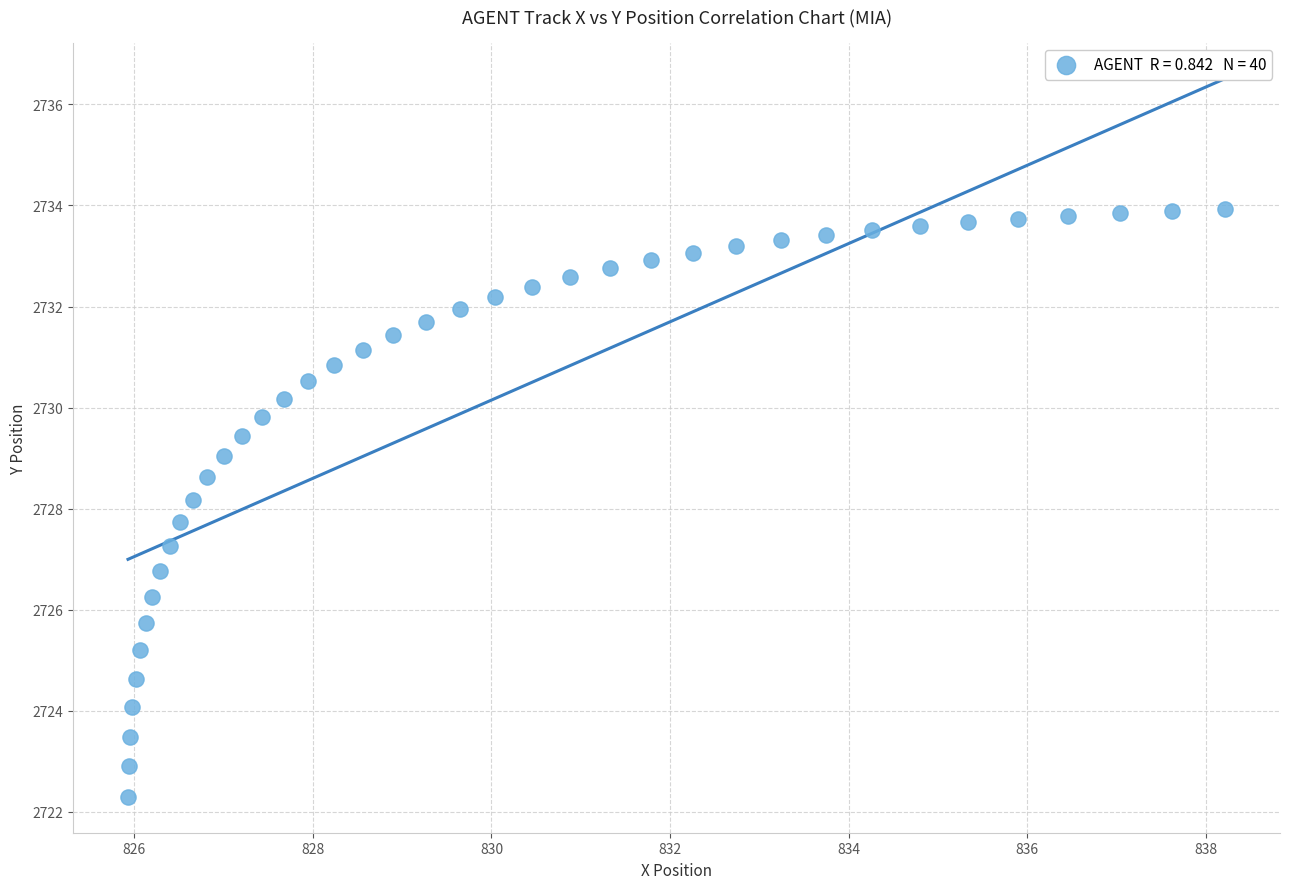

What is the range of Y values (max minus min)?

11.6